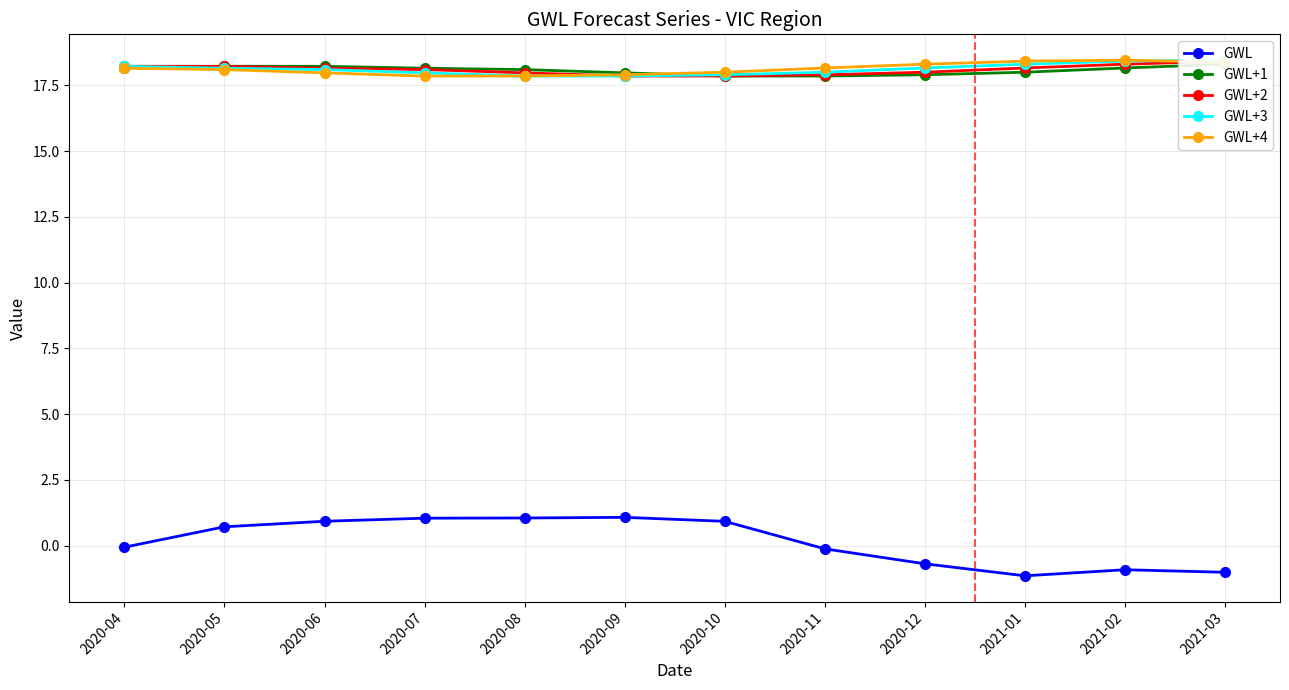

Is the value of GWL+4 at 2020-07 greater than the value of GWL at 2020-08?

Yes